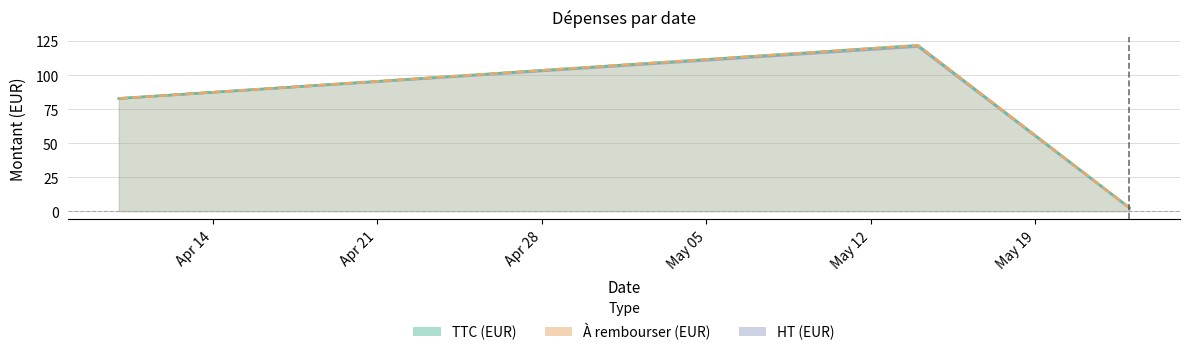

Which category has the highest value in the TTC (EUR) series?

2025-05-14